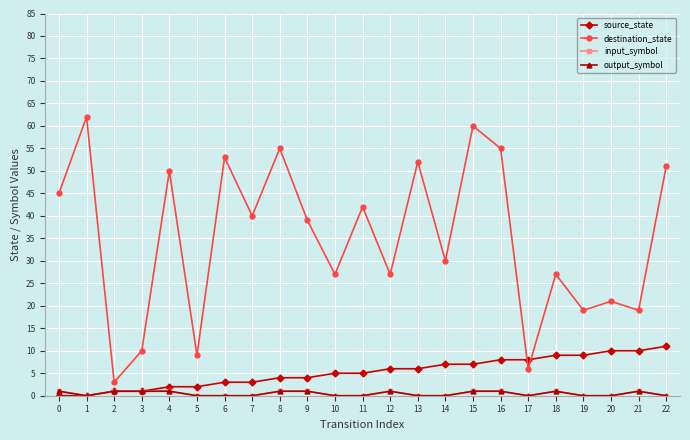

Does the chart have visible grid lines?

Yes